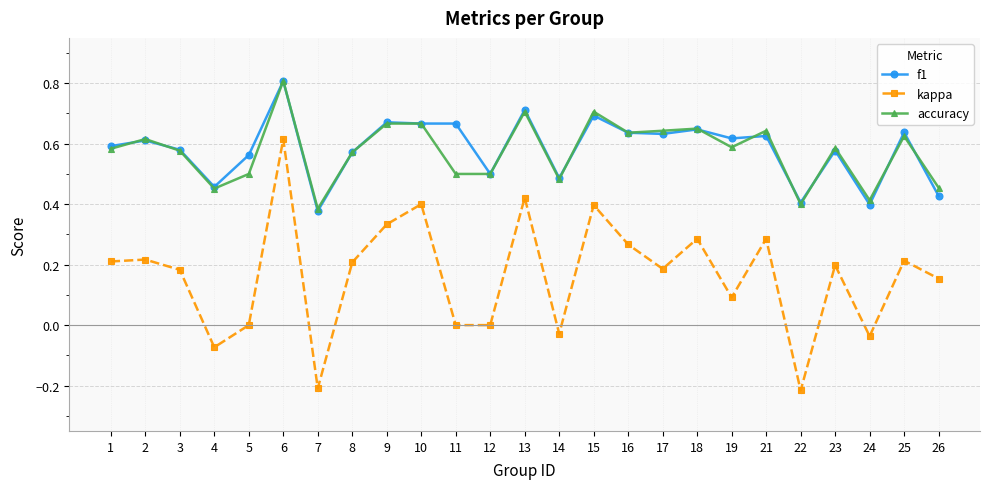

Is it true that f1 equals 0.1 at 7?

False